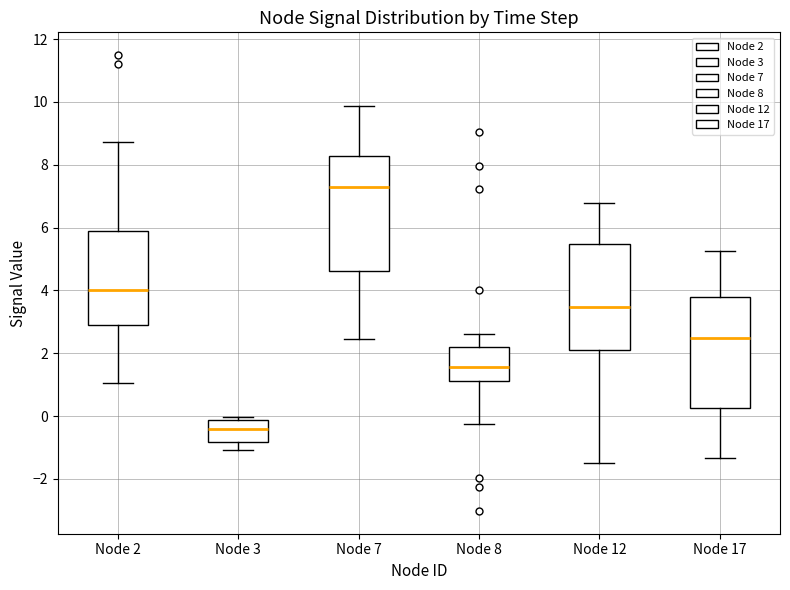

Reading left to right, transcribe this box plot: for each box, give where its median line is, the range the box spans, and where its two whiskers end, as read against the y-axis. The values are not printed on the chart, so give them approximately, as read against the axis.

Node 2: median 4.0, box 2.8 to 5.8, whiskers 1.0 to 8.8
Node 3: median -0.4, box -0.8 to -0.2, whiskers -1.0 to 0.0
Node 7: median 7.4, box 4.6 to 8.2, whiskers 2.4 to 9.8
Node 8: median 1.6, box 1.2 to 2.2, whiskers -0.2 to 2.6
Node 12: median 3.4, box 2.2 to 5.4, whiskers -1.4 to 6.8
Node 17: median 2.4, box 0.2 to 3.8, whiskers -1.4 to 5.2